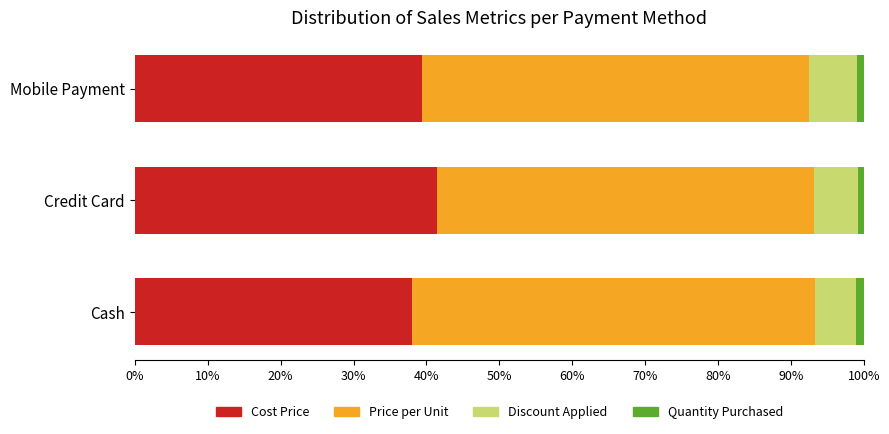

The Cost Price series shows 41.4 at Credit Card. True or false?

True